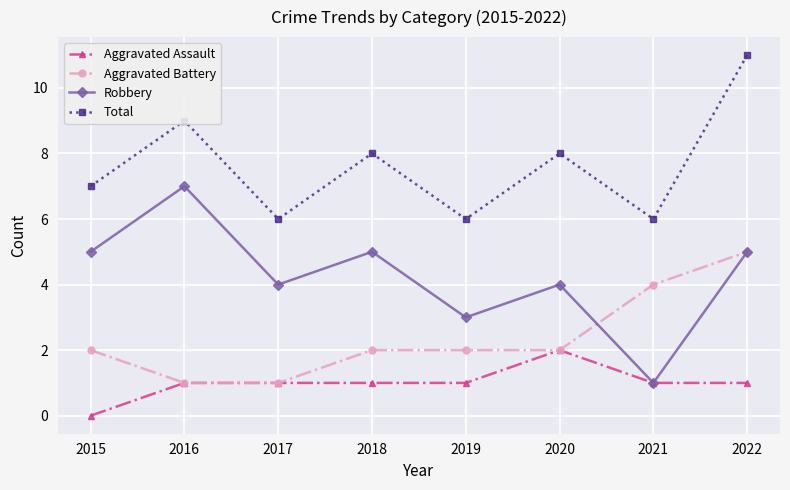

The value of Robbery at 2018 is 8. True or false?

False